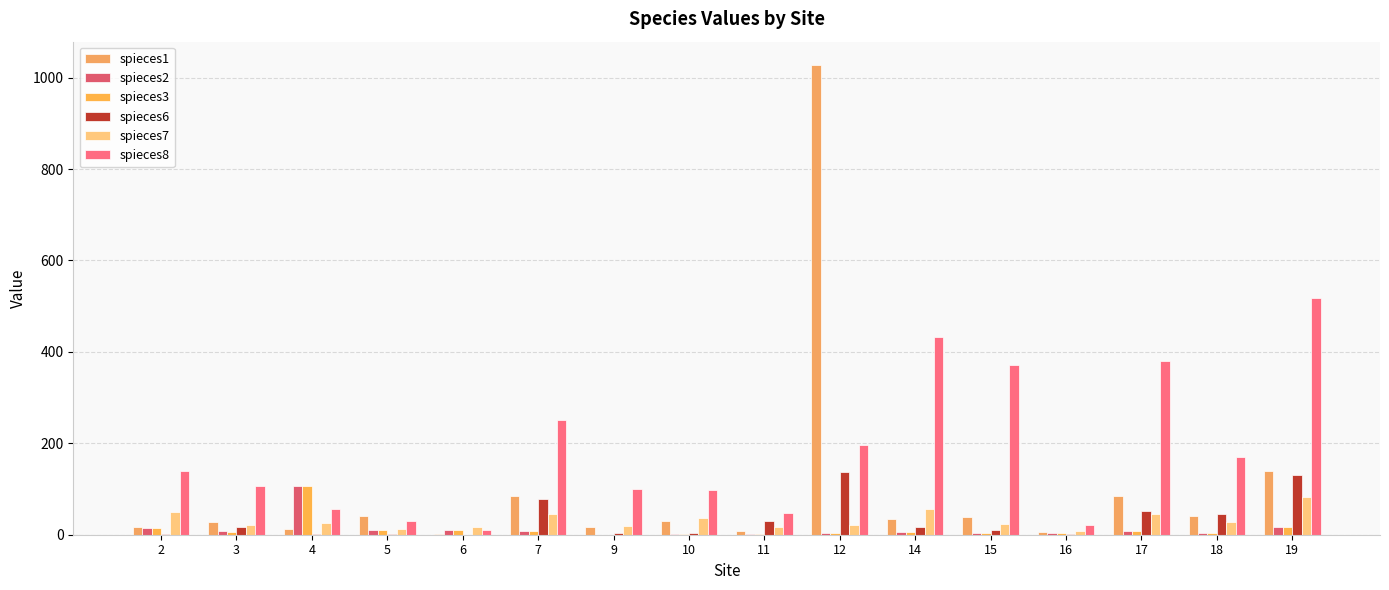

How many data points does each series have?

16